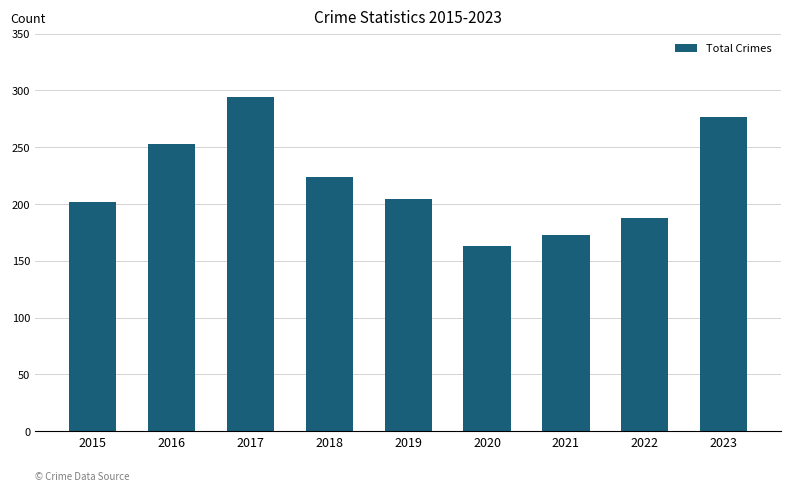

Which has a higher value, 2015 or 2022?

2015